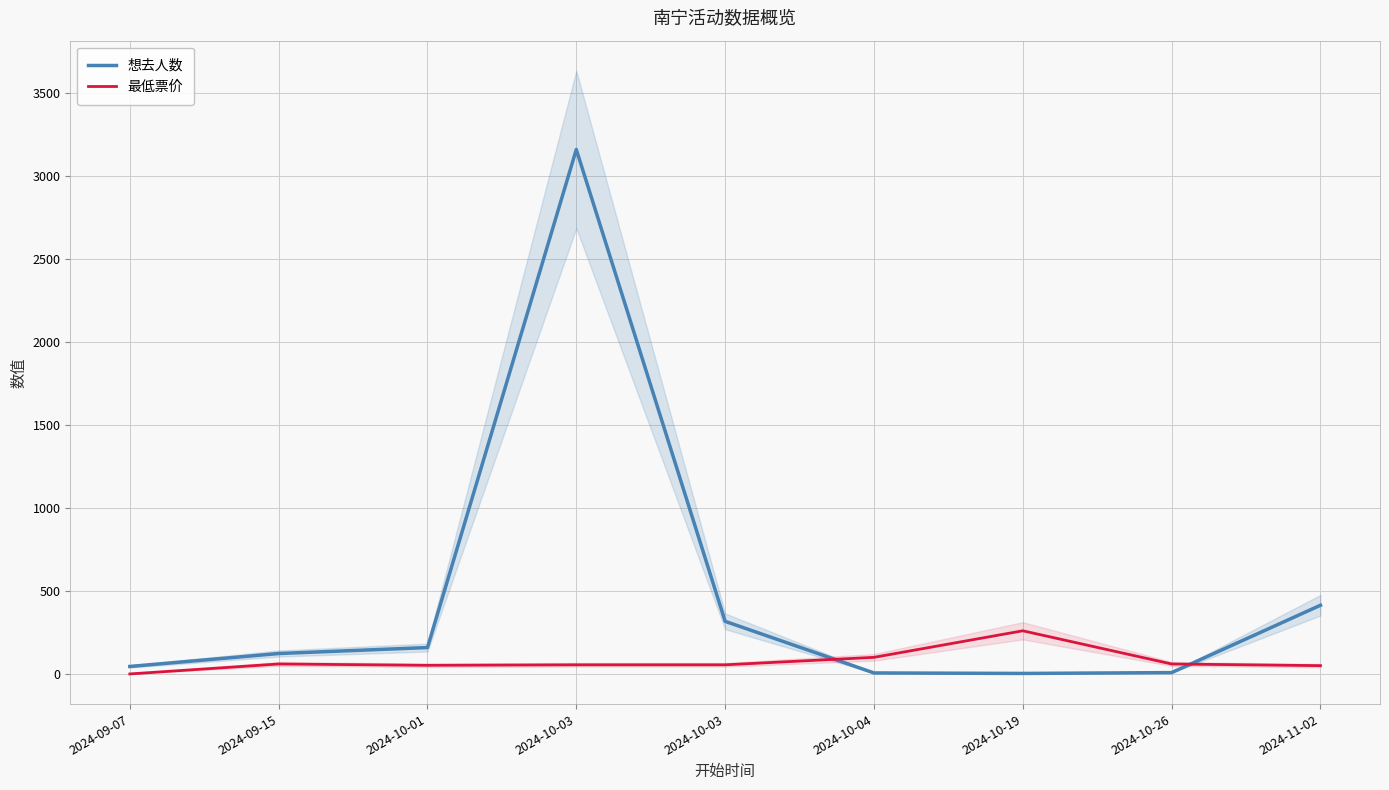

The value of 想去人数 at 2024-09-07 is 73. True or false?

False